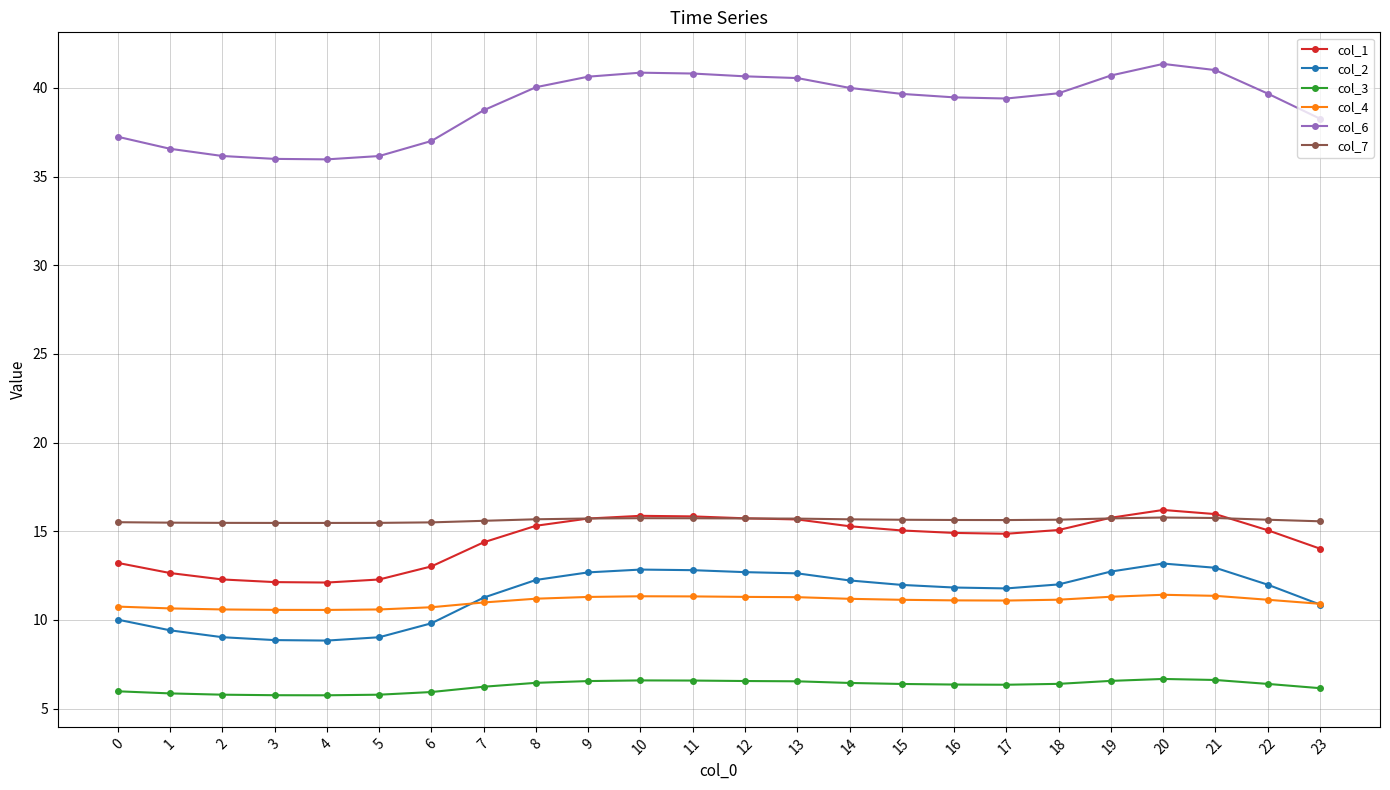

True or false: col_6 and col_1 cross at least once.

False